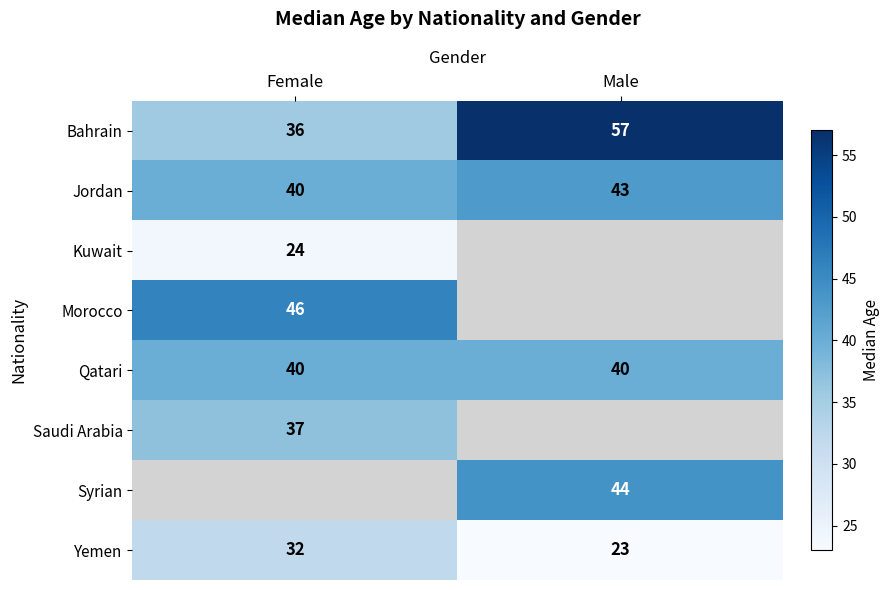

List the labels in order of Jordan value, largest first.

Male, Female